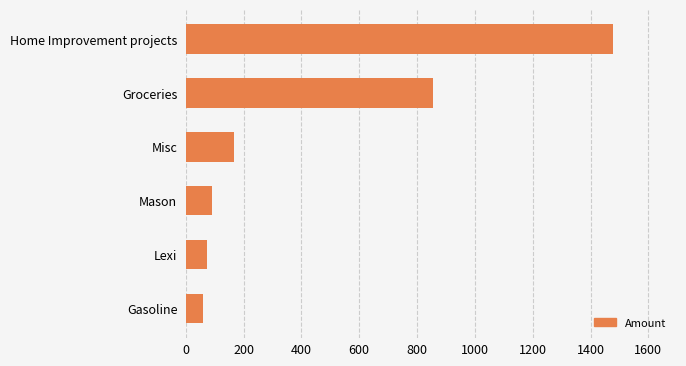

True or false: the data shows 855.6 at Groceries.

True